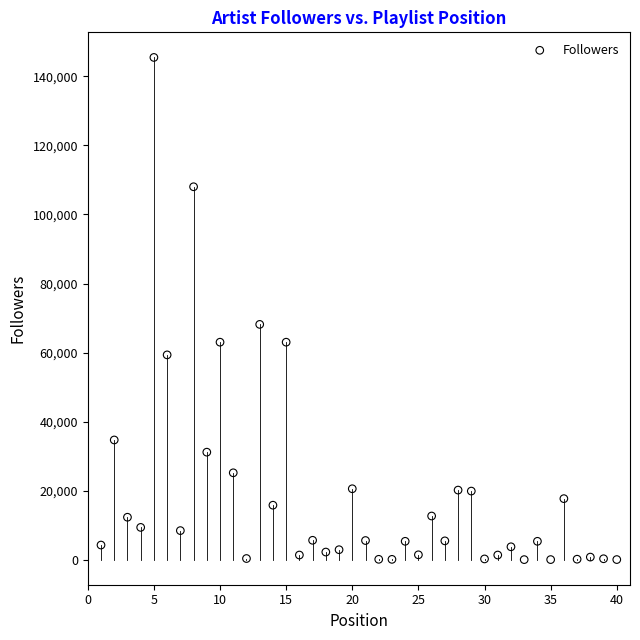

What Y value in the scatter plot is closest to 72784?

68198